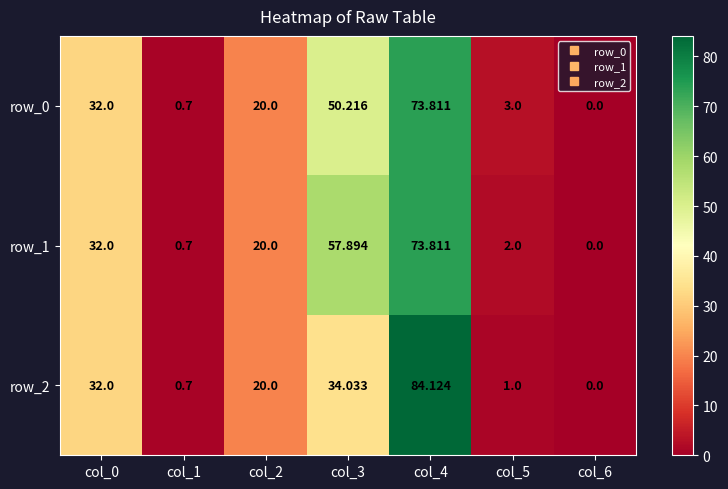

Reading left to right, list all the values displayed in this chart.

row_0: col_0=32.0	col_1=0.7	col_2=20.0	col_3=50.2	col_4=73.8	col_5=3.0	col_6=0.0
row_1: col_0=32.0	col_1=0.7	col_2=20.0	col_3=57.9	col_4=73.8	col_5=2.0	col_6=0.0
row_2: col_0=32.0	col_1=0.7	col_2=20.0	col_3=34.0	col_4=84.1	col_5=1.0	col_6=0.0